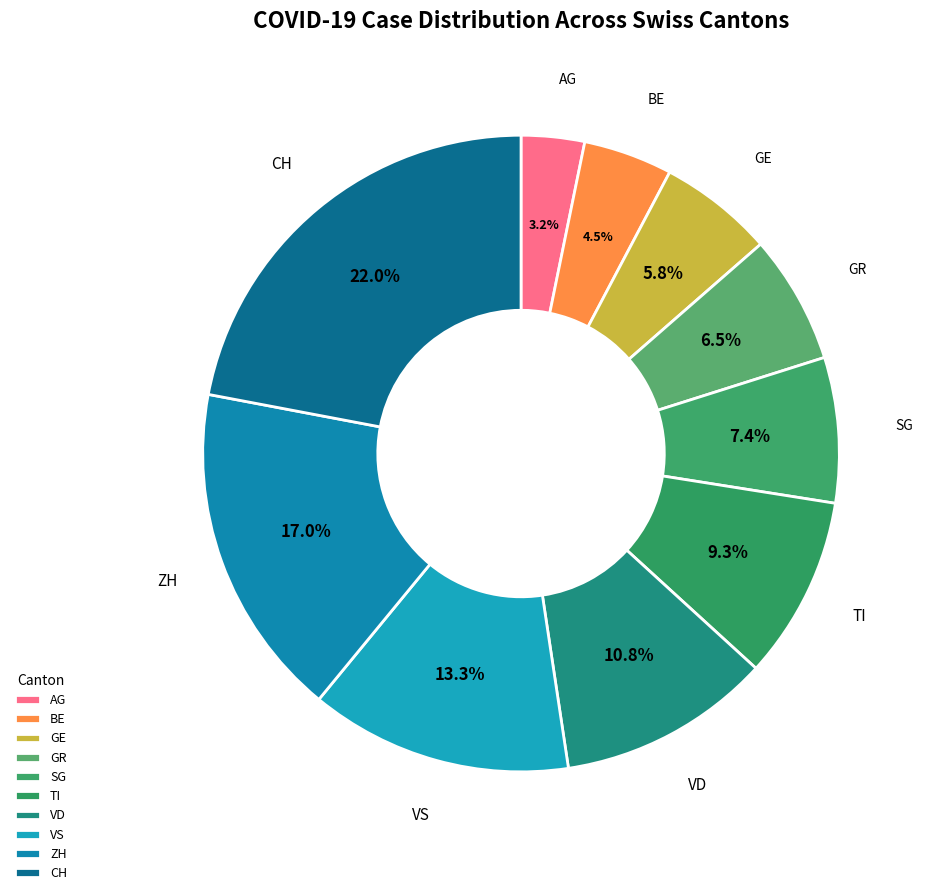

Does VS account for over 50% of the chart?

No